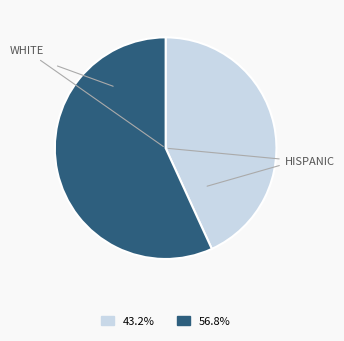

Is there a majority slice in this chart?

Yes